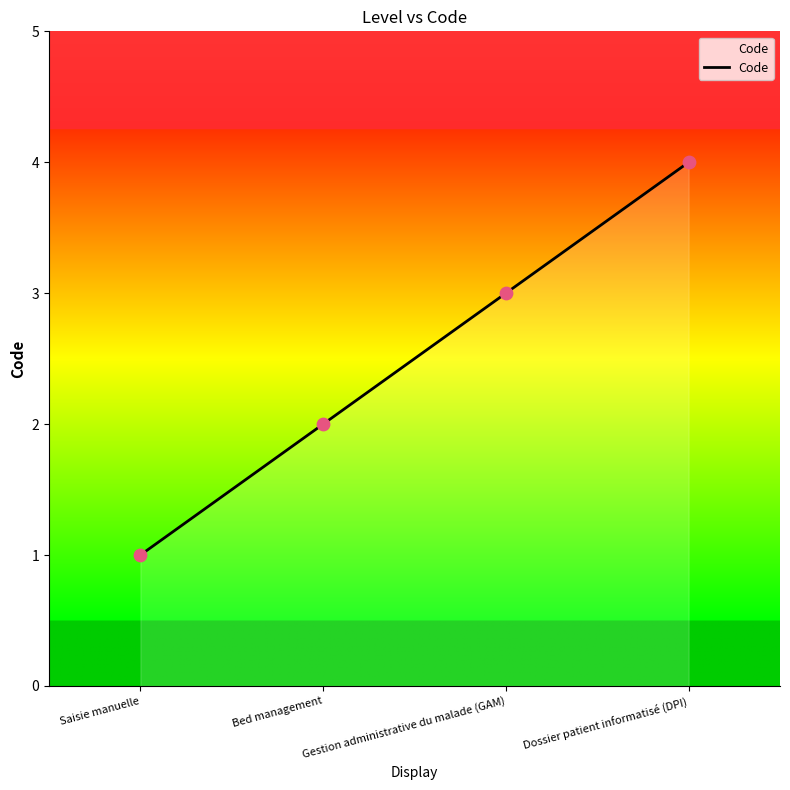

What is the change in value from Saisie manuelle to Bed management?

+1